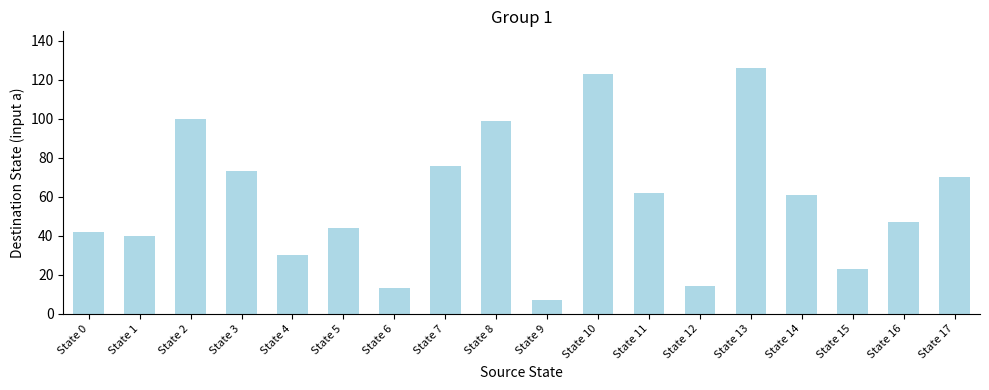

Reading left to right, what are all the values shown in this chart?

State 0=42	State 1=40	State 2=100	State 3=73	State 4=30	State 5=44	State 6=13	State 7=76	State 8=99	State 9=7	State 10=123	State 11=62	State 12=14	State 13=126	State 14=61	State 15=23	State 16=47	State 17=70